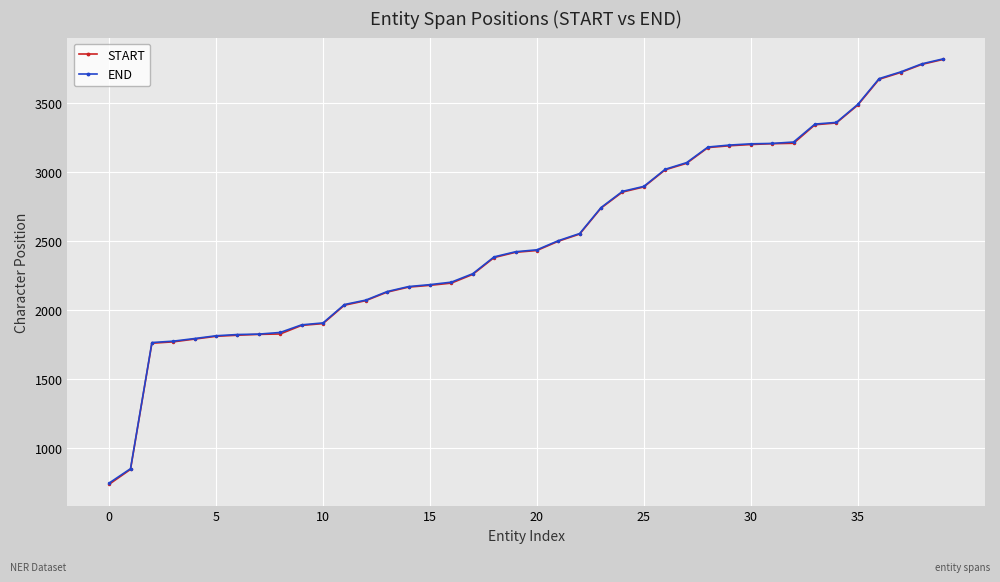

Which series has the widest spread of values?

START